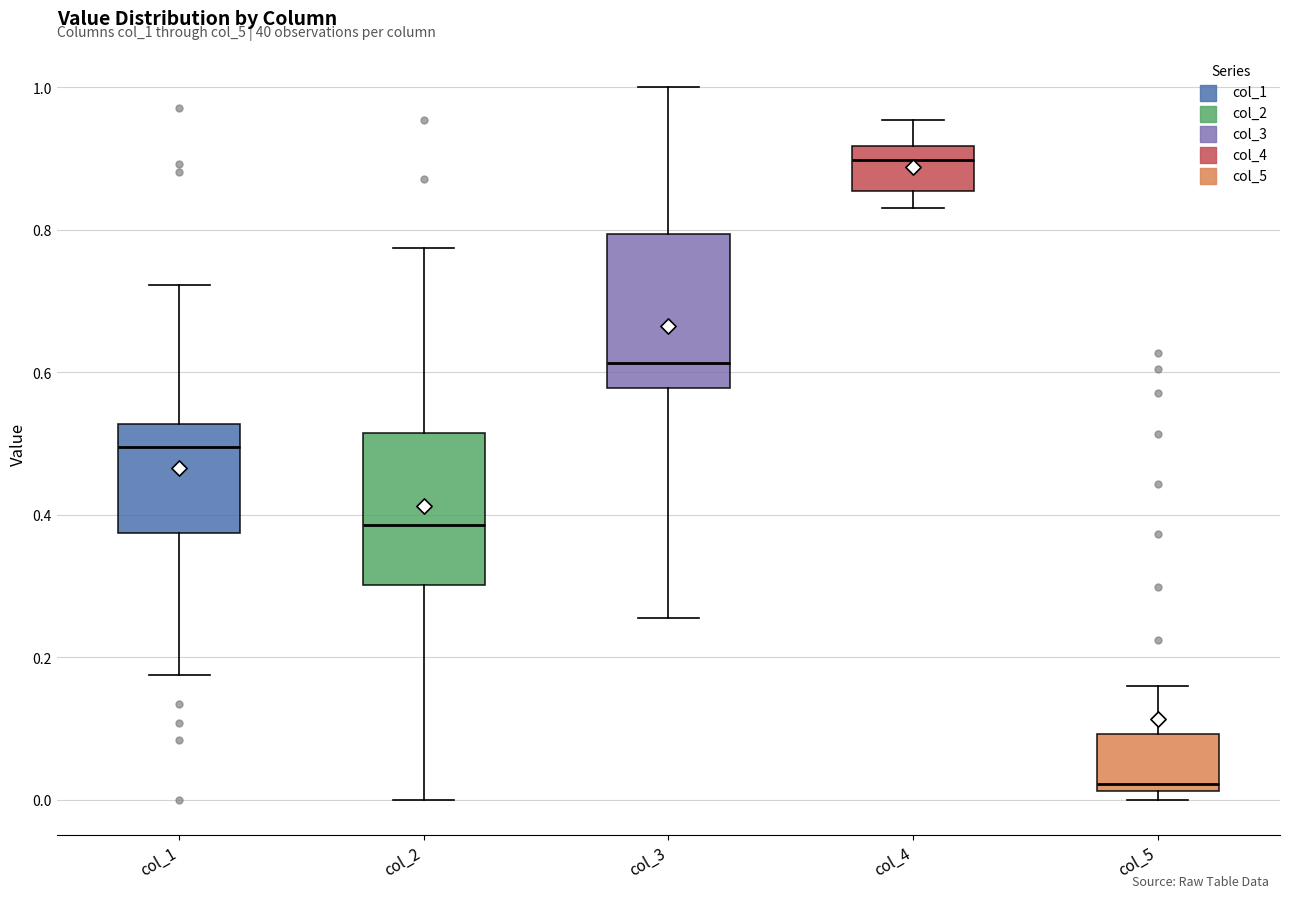

Reading left to right, read every box against the y-axis: the position of its median line, the range the box covers, and the ends of its whiskers. The values are not printed on the chart, so give them approximately, as read against the axis.

col_1: median 0.50, box 0.38 to 0.52, whiskers 0.18 to 0.72
col_2: median 0.38, box 0.30 to 0.52, whiskers 0.00 to 0.78
col_3: median 0.62, box 0.58 to 0.80, whiskers 0.26 to 1.00
col_4: median 0.90, box 0.86 to 0.92, whiskers 0.84 to 0.96
col_5: median 0.02 (just above the box's lower edge), box 0.02 to 0.10, whiskers 0.00 to 0.16